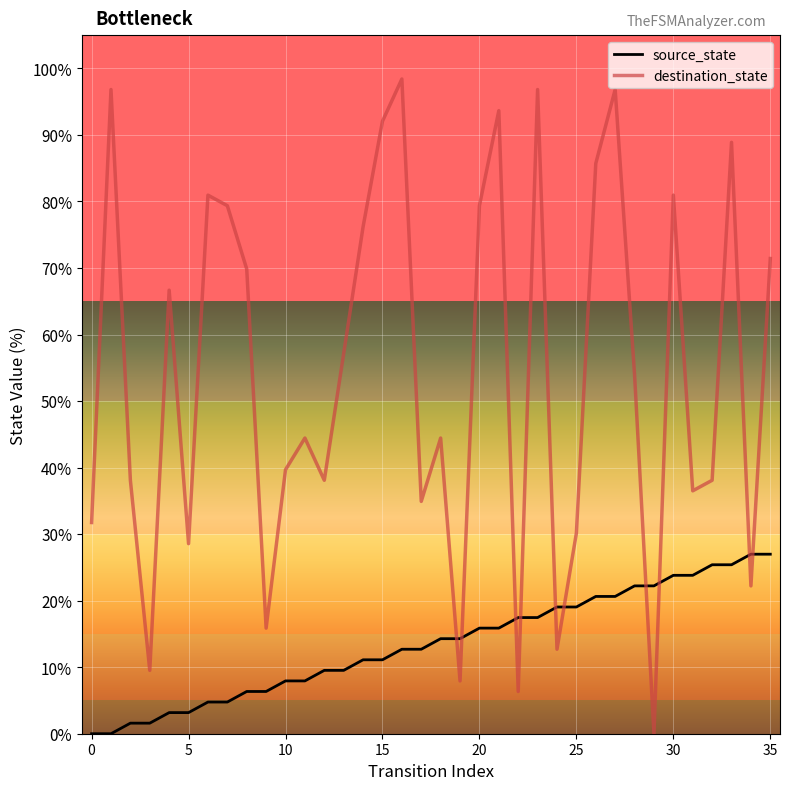

True or false: source_state and destination_state intersect in this chart.

True